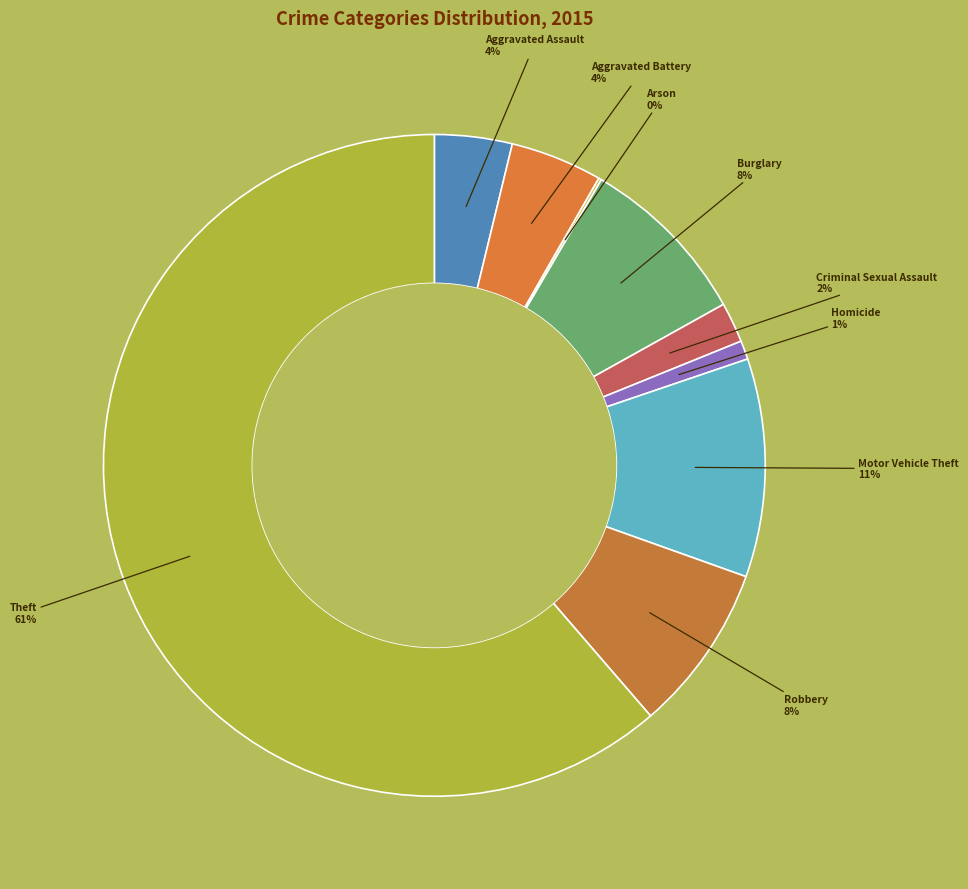

How many slices are in this pie chart?

9